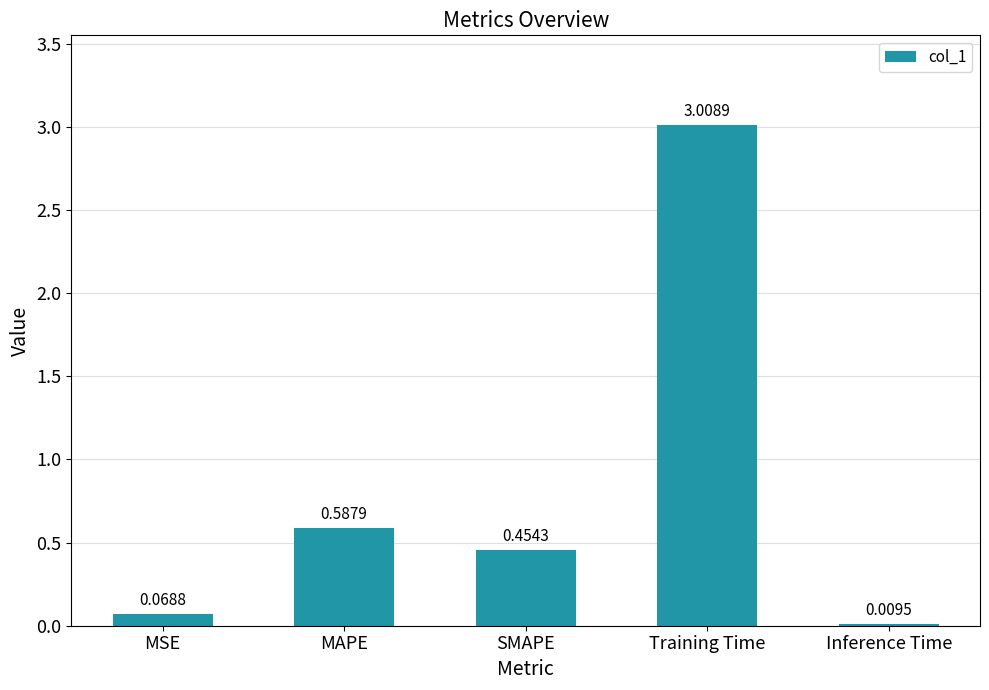

Which label corresponds to the largest value in the chart?

Training Time